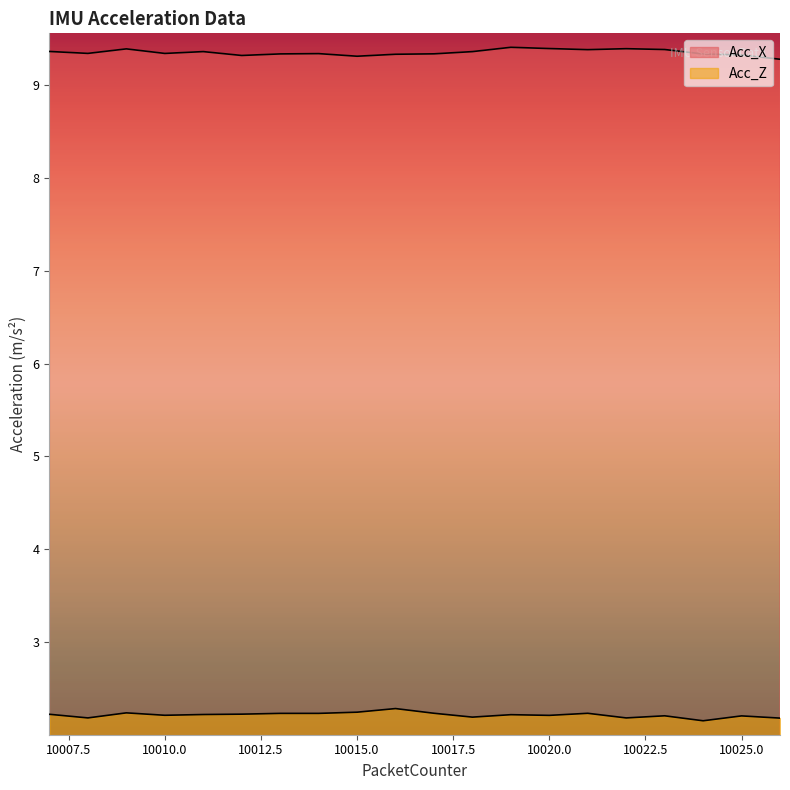

What is the minimum value shown in the chart?

2.2